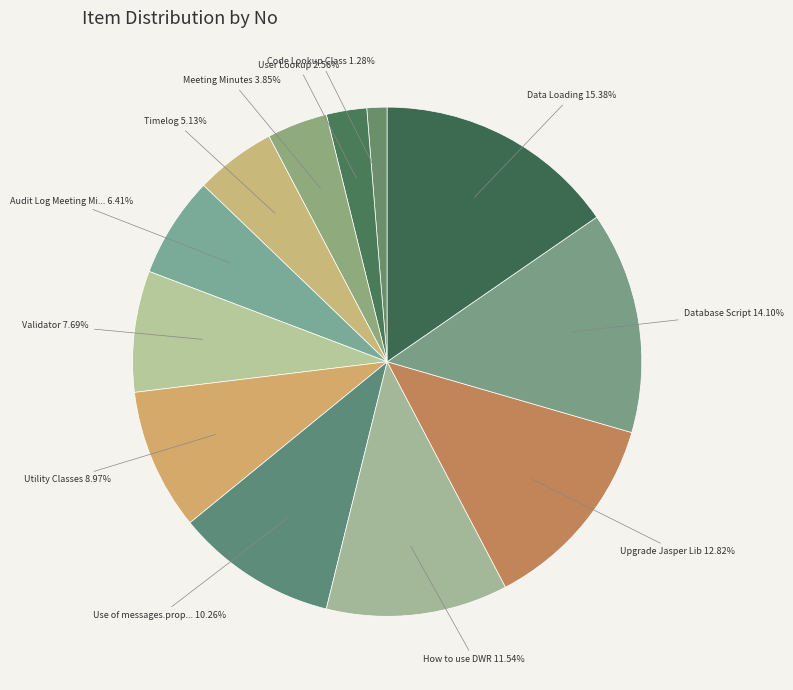

How many slices are in this pie chart?

12